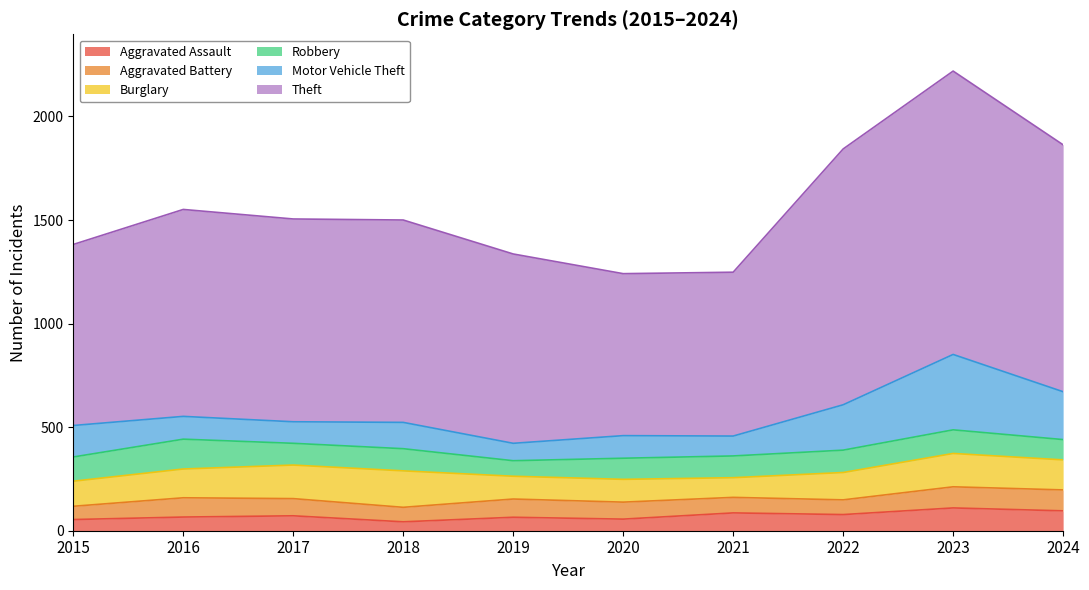

Where is the first local minimum for Motor Vehicle Theft?

2017